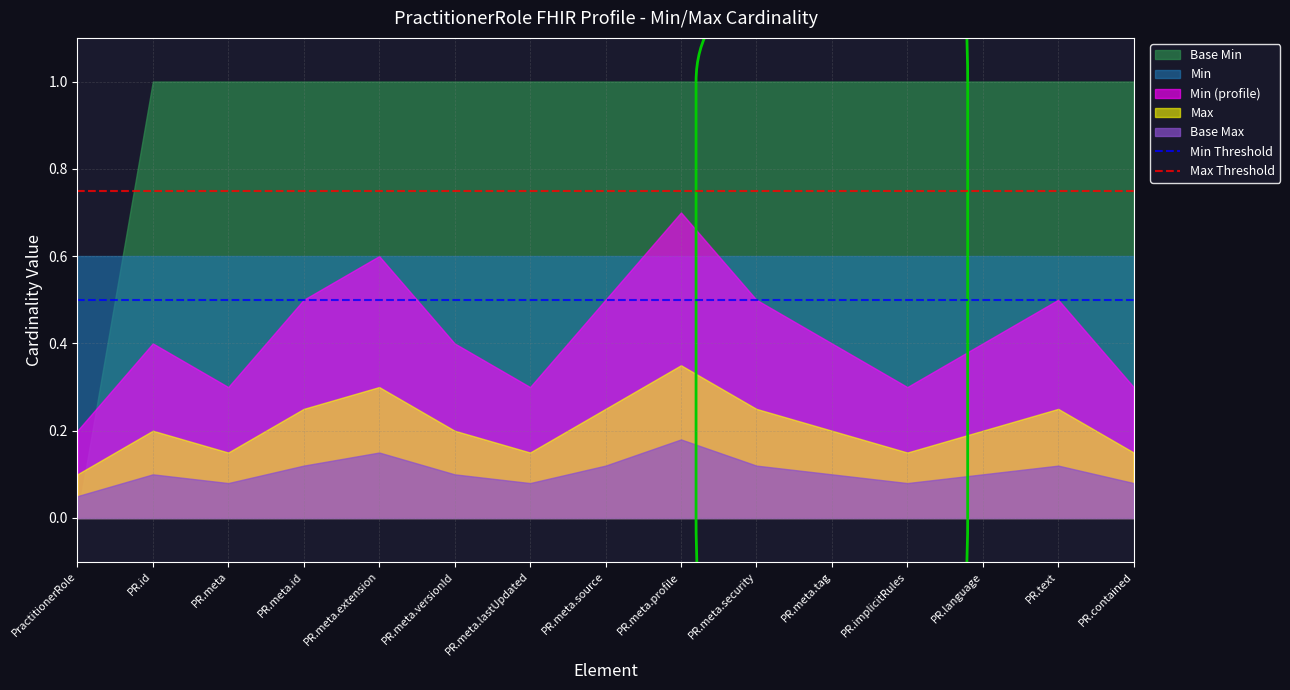

True or false: Min Threshold and Max Threshold cross at least once.

False